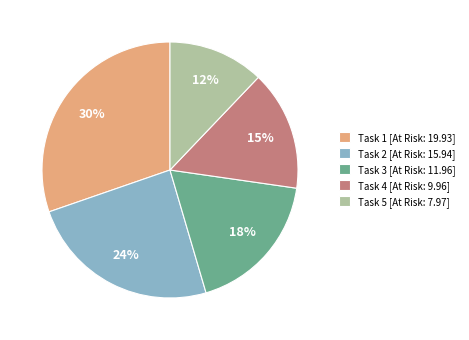

Rank the categories by value from lowest to highest.

Task 5 [At Risk: 7.97], Task 4 [At Risk: 9.96], Task 3 [At Risk: 11.96], Task 2 [At Risk: 15.94], Task 1 [At Risk: 19.93]